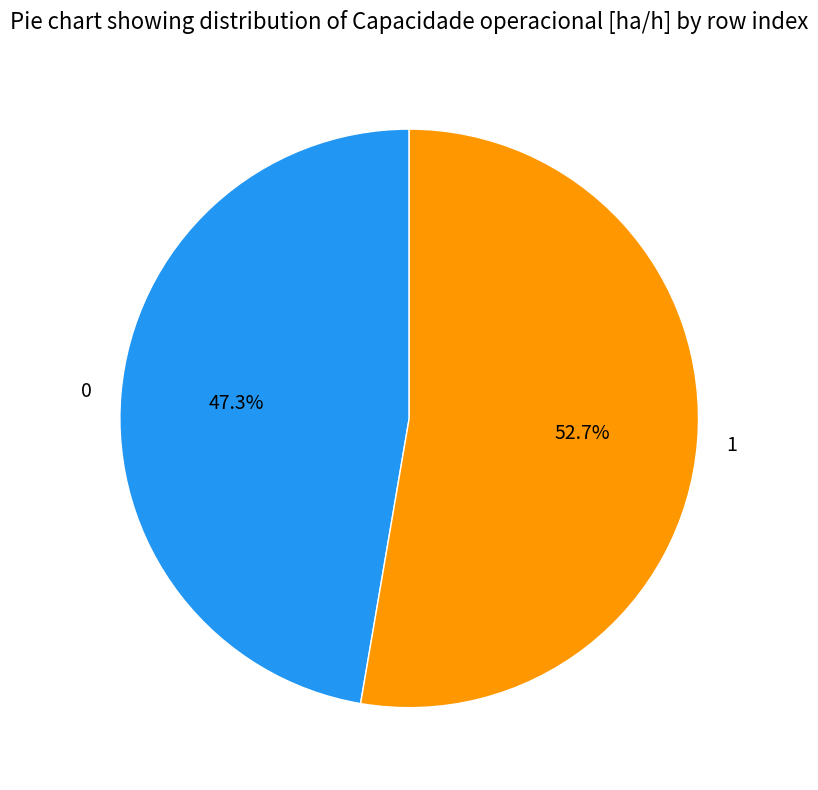

Which has a higher value, 0 or 1?

1